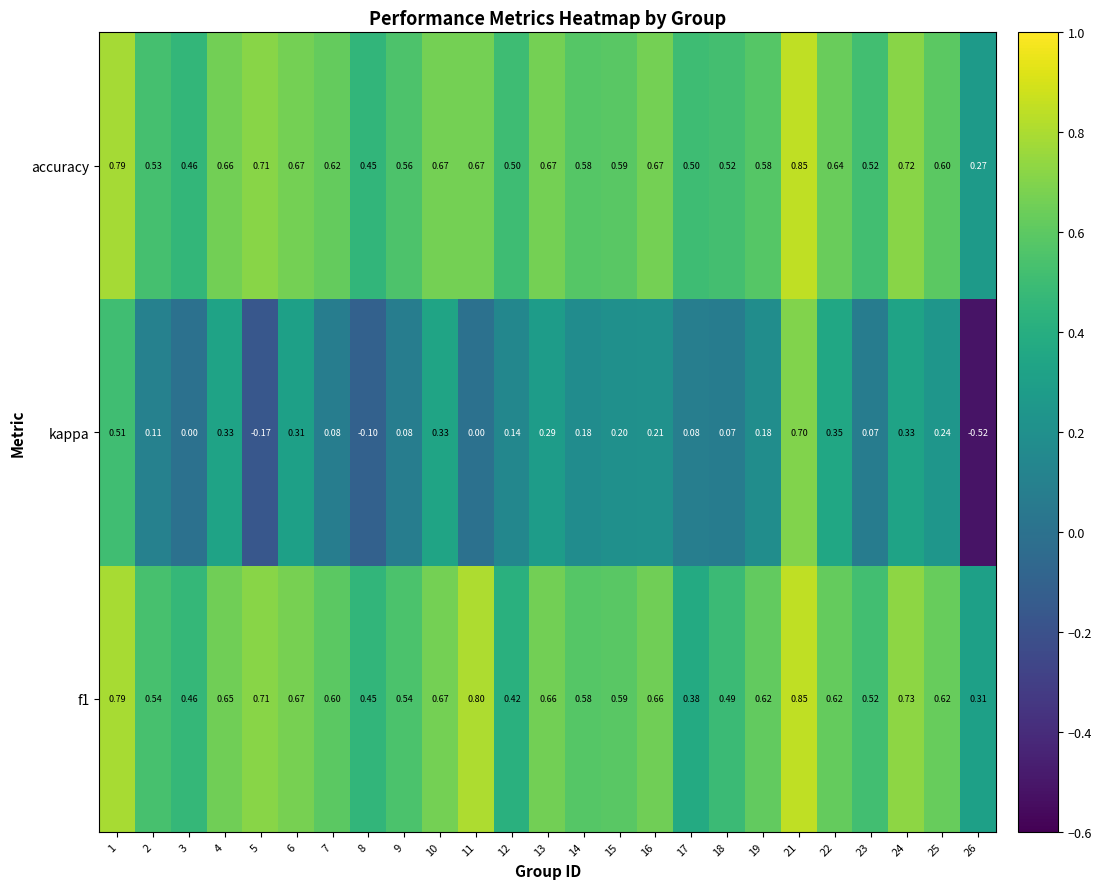

Which series has the largest range (max minus min)?

kappa